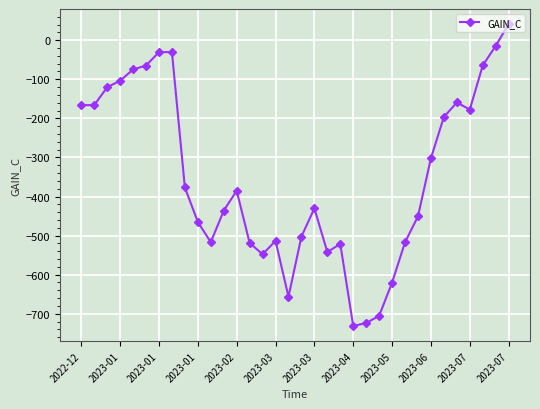

True or false: the data has more than 1 interior local peaks.

True